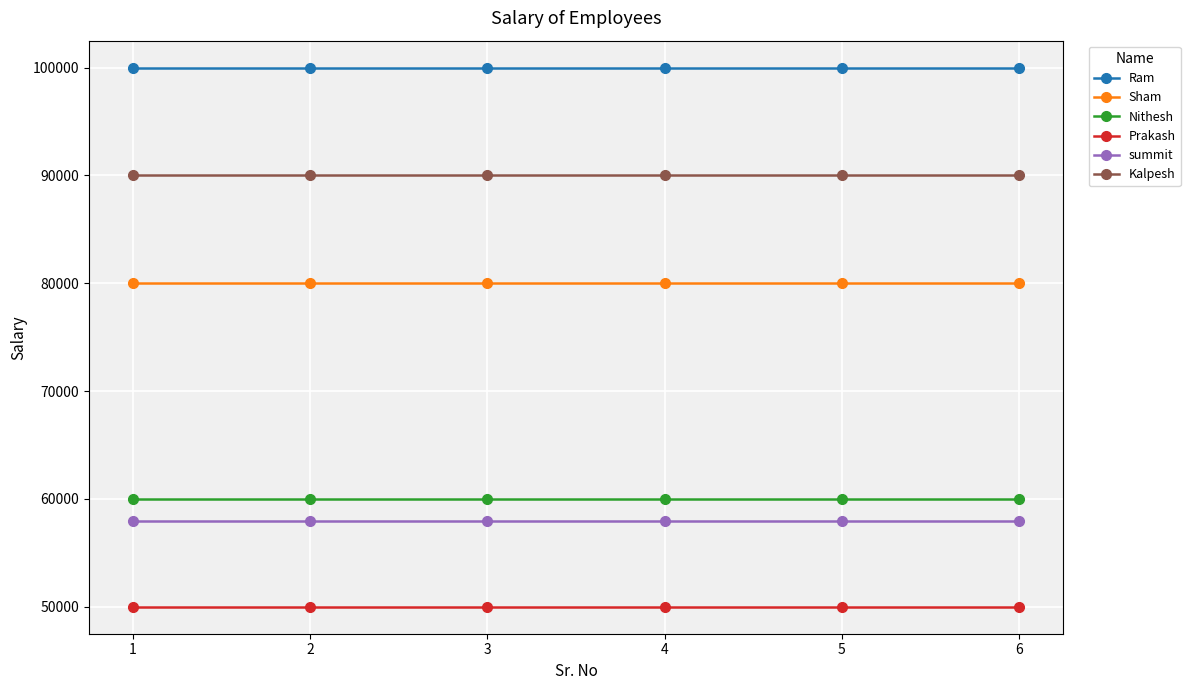

True or false: summit and Kalpesh intersect in this chart.

False